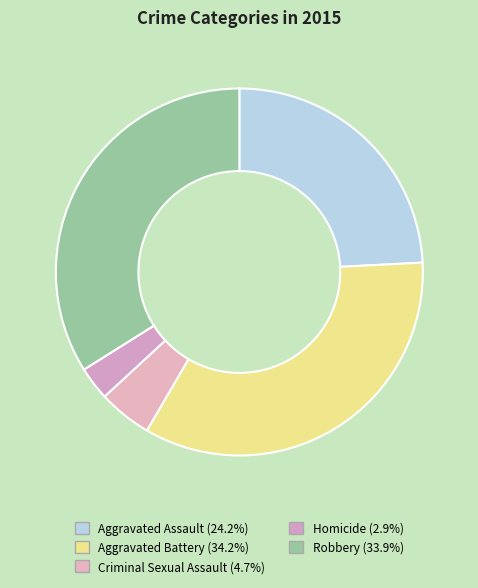

How many slices are in this pie chart?

5